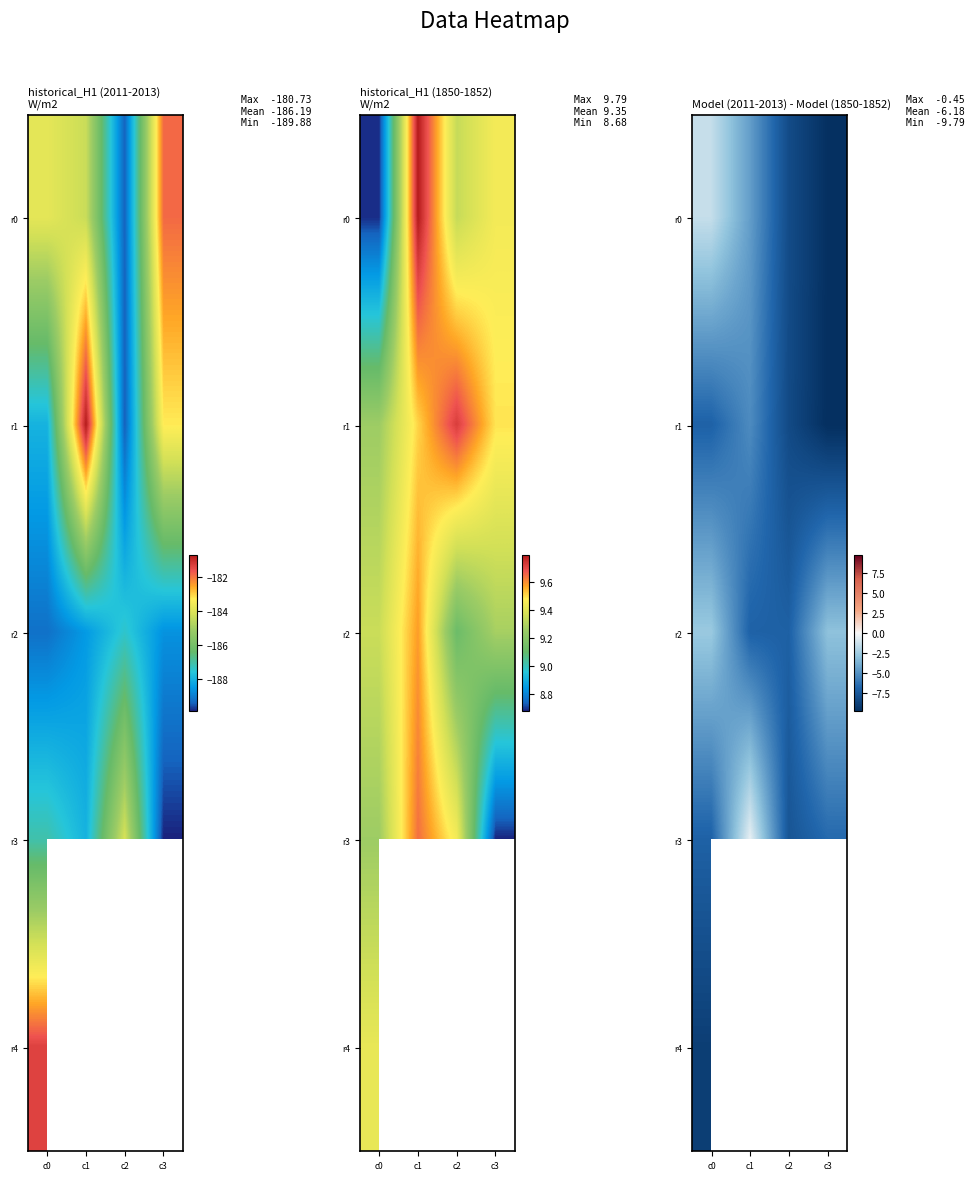

What is the difference between the second highest and minimum values in the r2 series?

4.1